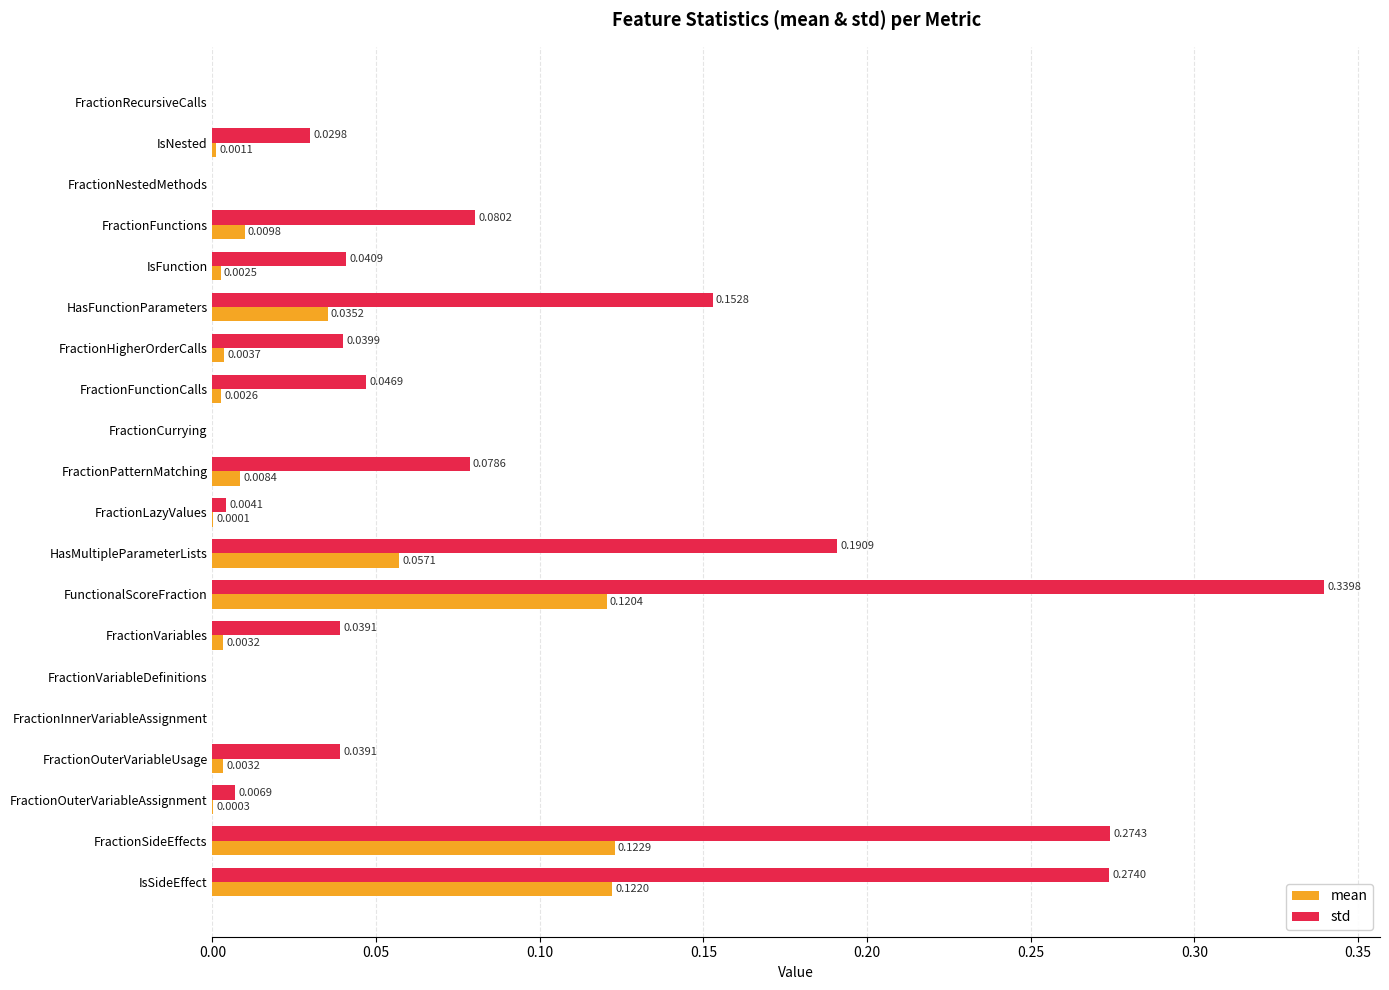

Between IsFunction and FractionInnerVariableAssignment, which series saw the biggest shift?

std